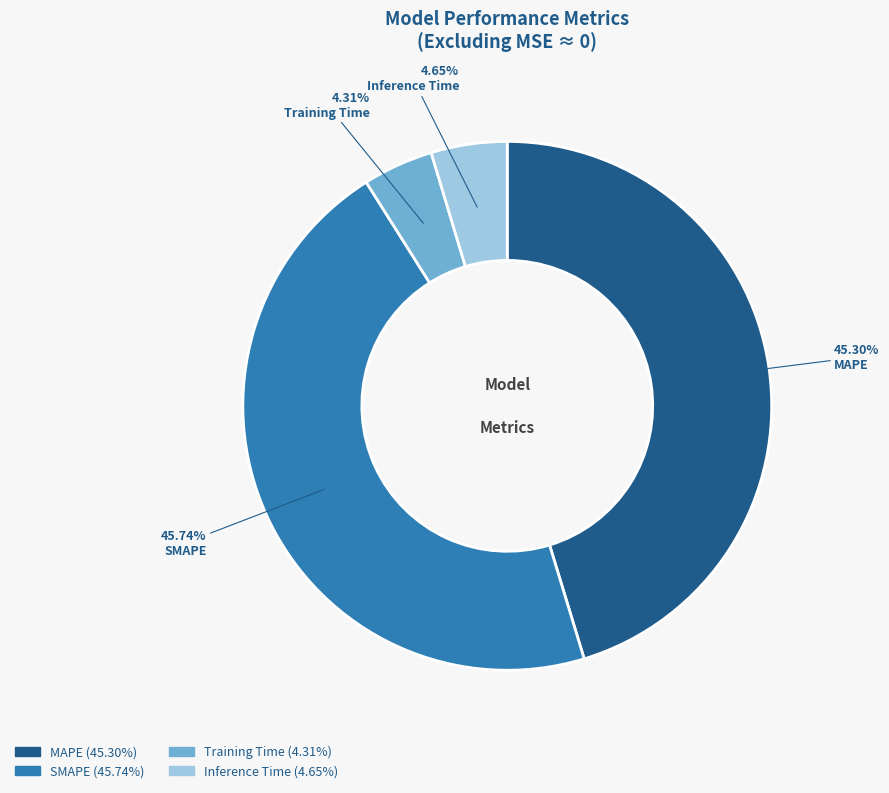

Is the sum of Training Time and SMAPE greater than half?

Yes